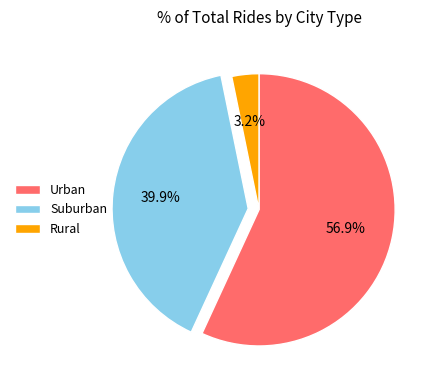

Is there a majority slice in this chart?

Yes